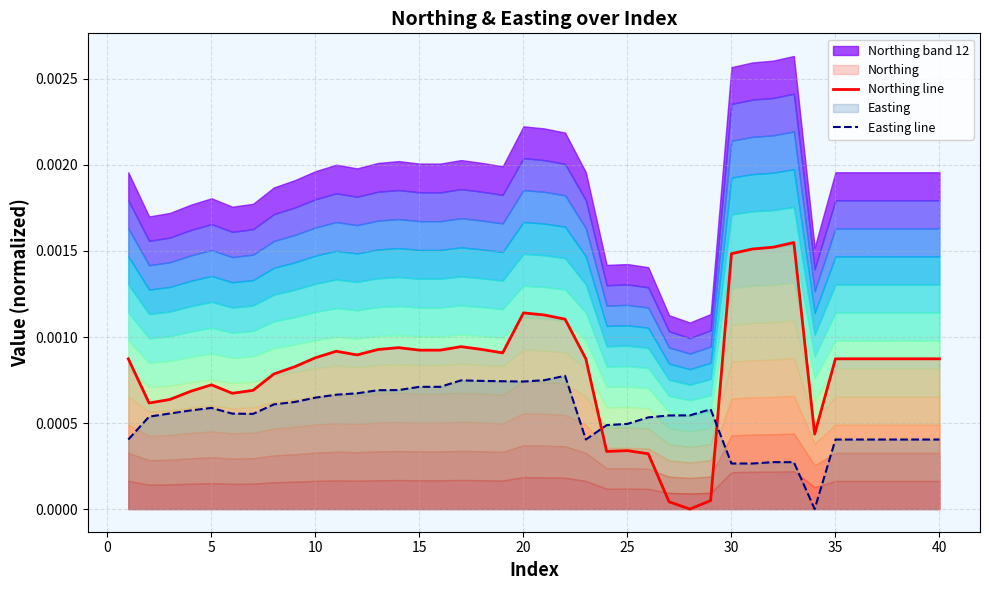

After their last crossing, which series has the higher values: Easting line or Northing line?

Northing line